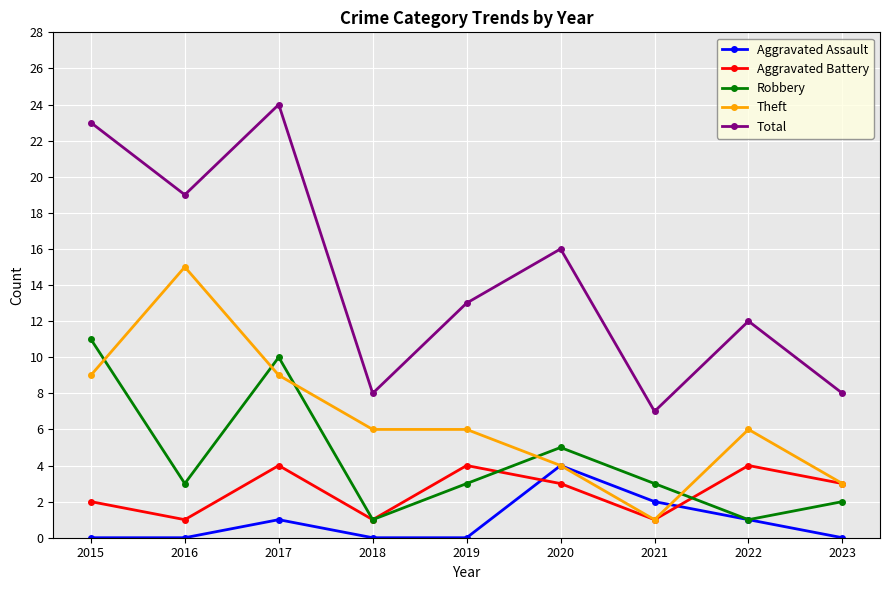

At which label does Robbery reach its peak?

2015